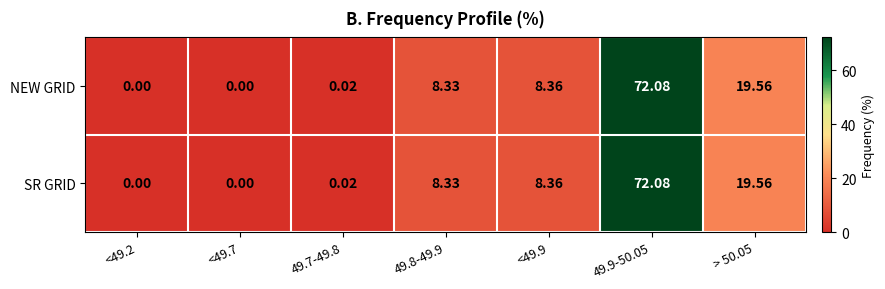

Is the value of SR GRID at 49.7-49.8 greater than the value of NEW GRID at <49.9?

No